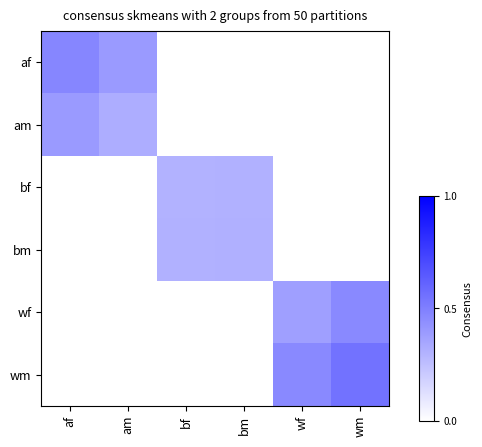

Reading right to left, transcribe all the data shown in this chart.

af: wm=0.0	wf=0.0	bm=0.0	bf=0.0	am=0.4	af=0.5
am: wm=0.0	wf=0.0	bm=0.0	bf=0.0	am=0.3	af=0.4
bf: wm=0.0	wf=0.0	bm=0.3	bf=0.3	am=0.0	af=0.0
bm: wm=0.0	wf=0.0	bm=0.3	bf=0.3	am=0.0	af=0.0
wf: wm=0.5	wf=0.4	bm=0.0	bf=0.0	am=0.0	af=0.0
wm: wm=0.6	wf=0.5	bm=0.0	bf=0.0	am=0.0	af=0.0